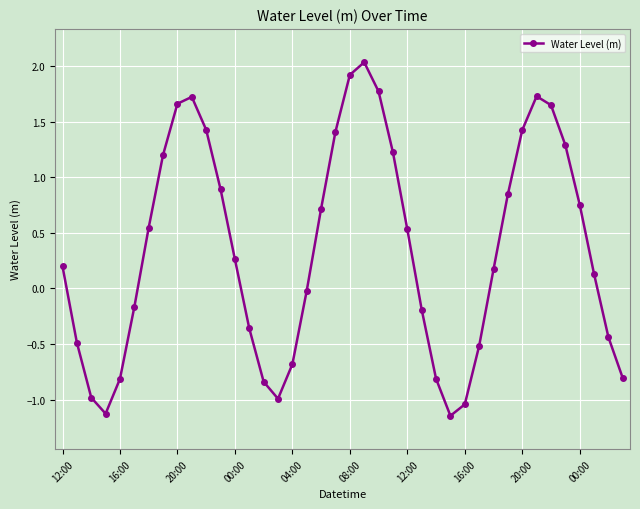

How many interior local peaks (higher than both neighbors) does the data have?

3